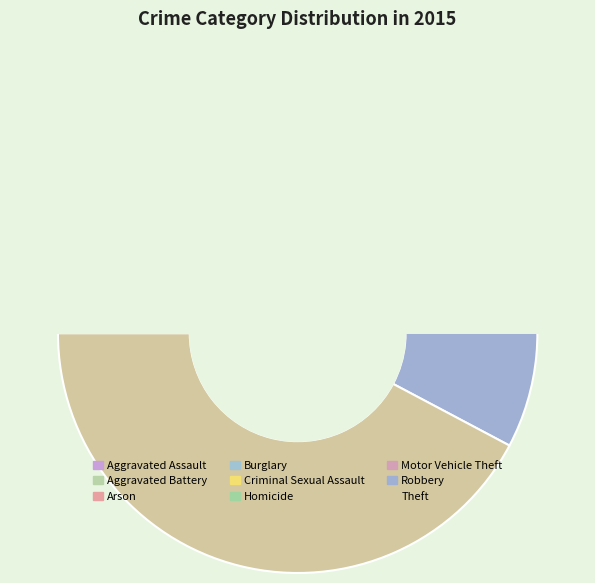

Which slice is the largest?

Theft